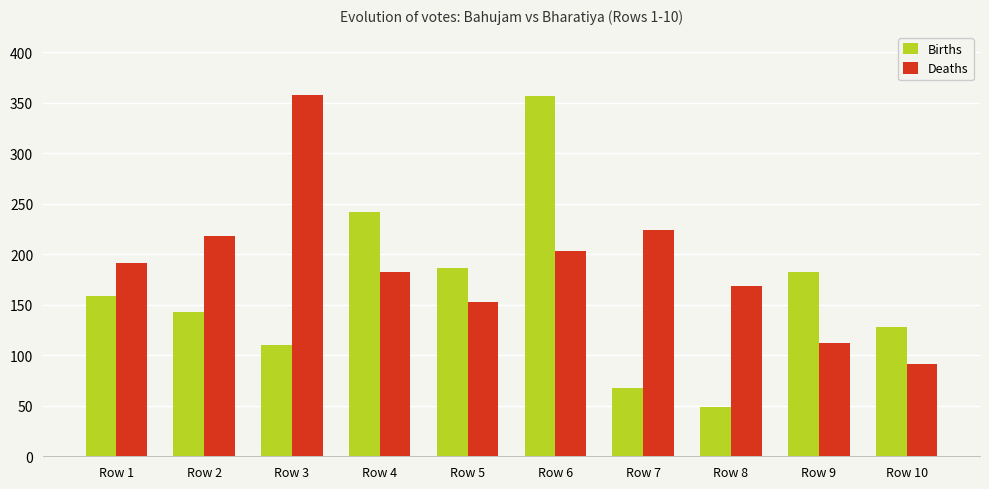

What is the spread (max minus min) of values at Row 9?

70